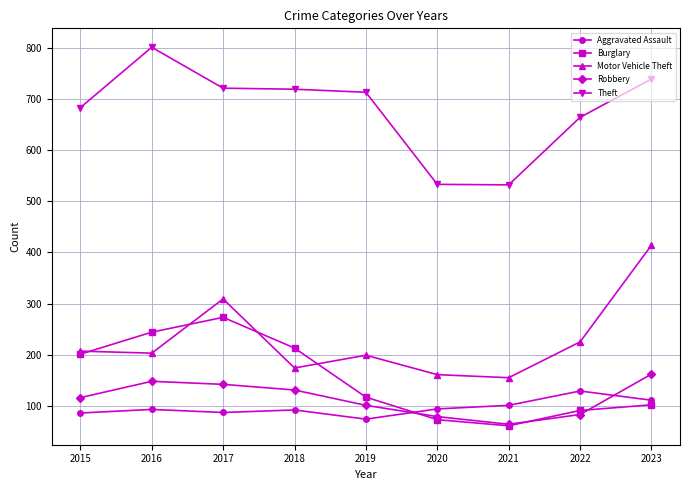

Rank the series at 2017 from highest to lowest value.

Theft, Motor Vehicle Theft, Burglary, Robbery, Aggravated Assault